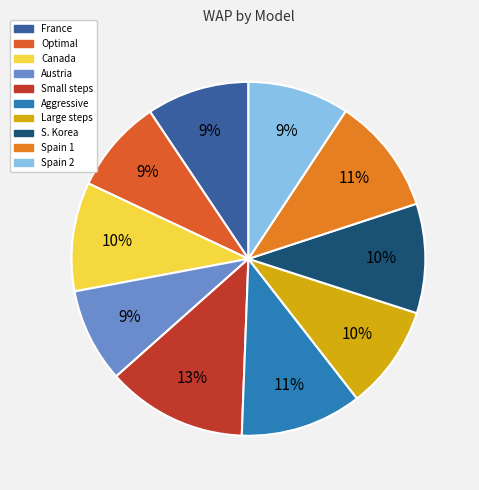

What percentage is the Spain 2 slice, to the nearest percent?

9%